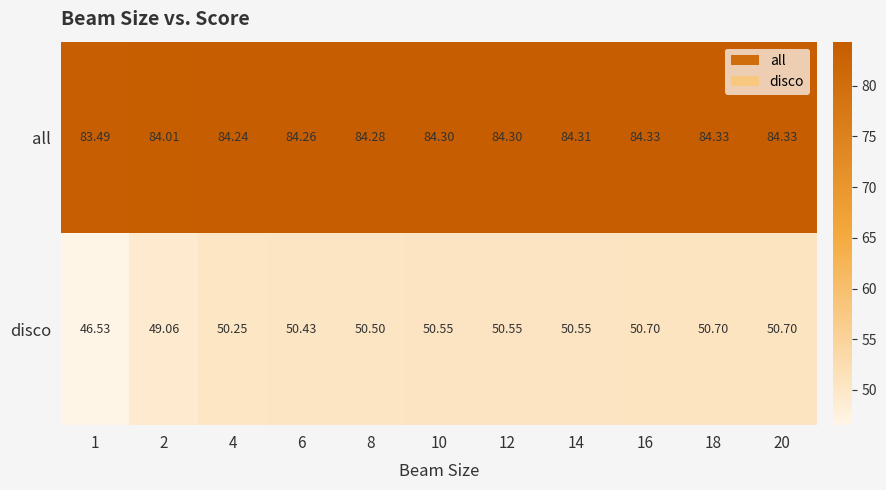

What is the spread (max minus min) of values at 14?

33.8